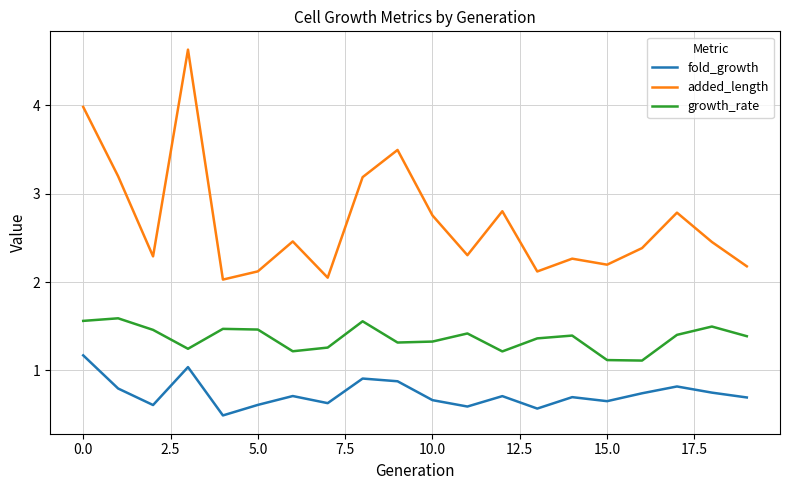

What is the minimum value shown in the chart?

0.5